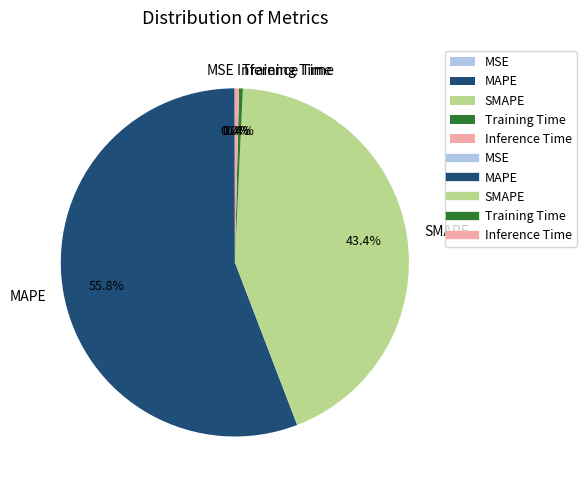

Is it true that MAPE is 56% of the pie?

True